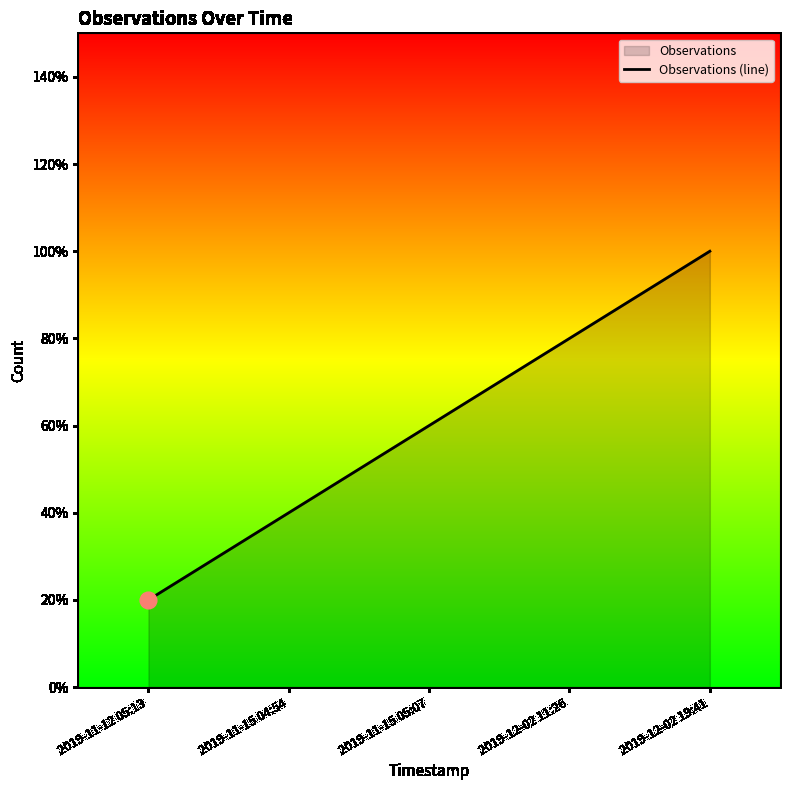

What is the difference between the second highest and second lowest values?

0.4